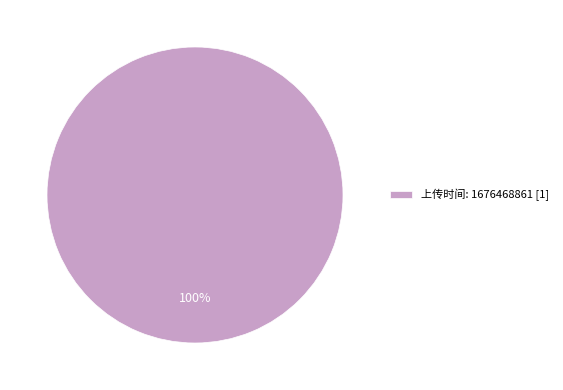

To the nearest percent, what percentage of the pie is 上传时间: 1676468861 [1]?

100%